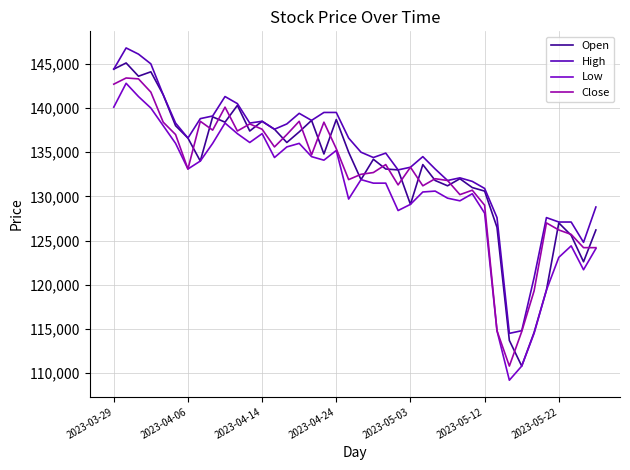

Is this an area chart (filled region under the line)?

No